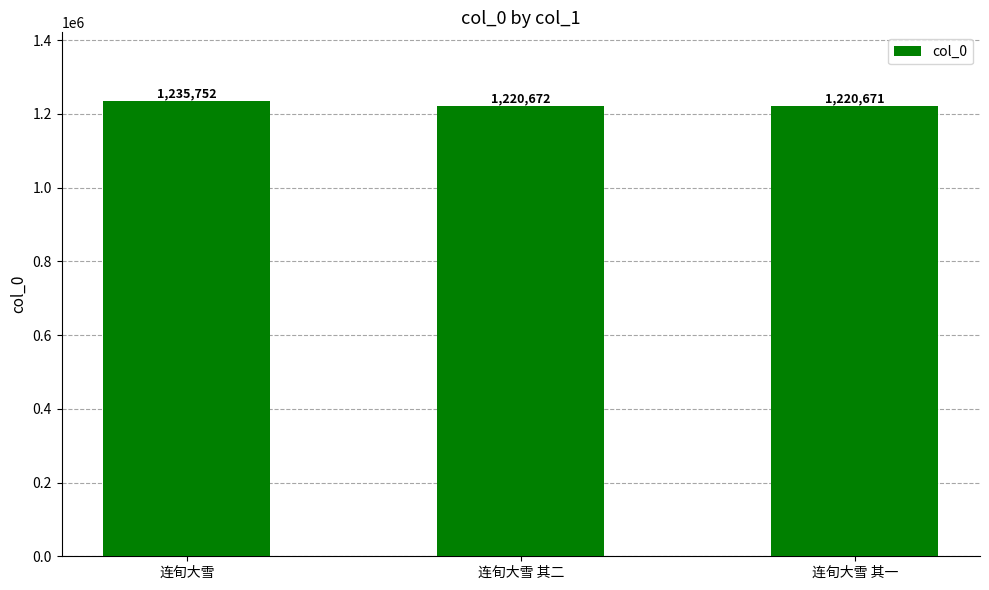

What is the sum of all values?

3677095